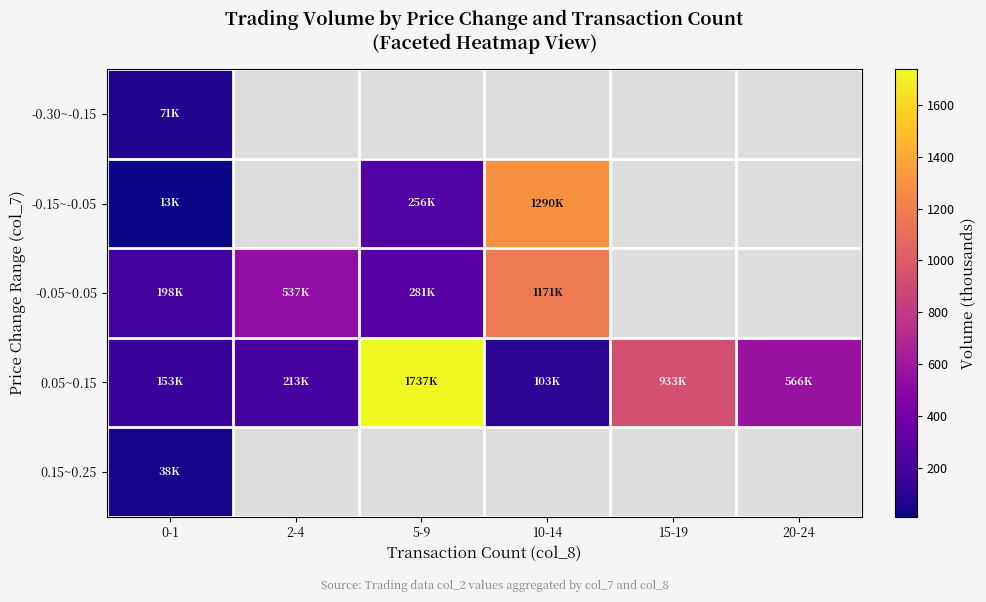

Which series has the largest range (max minus min)?

0.05~0.15